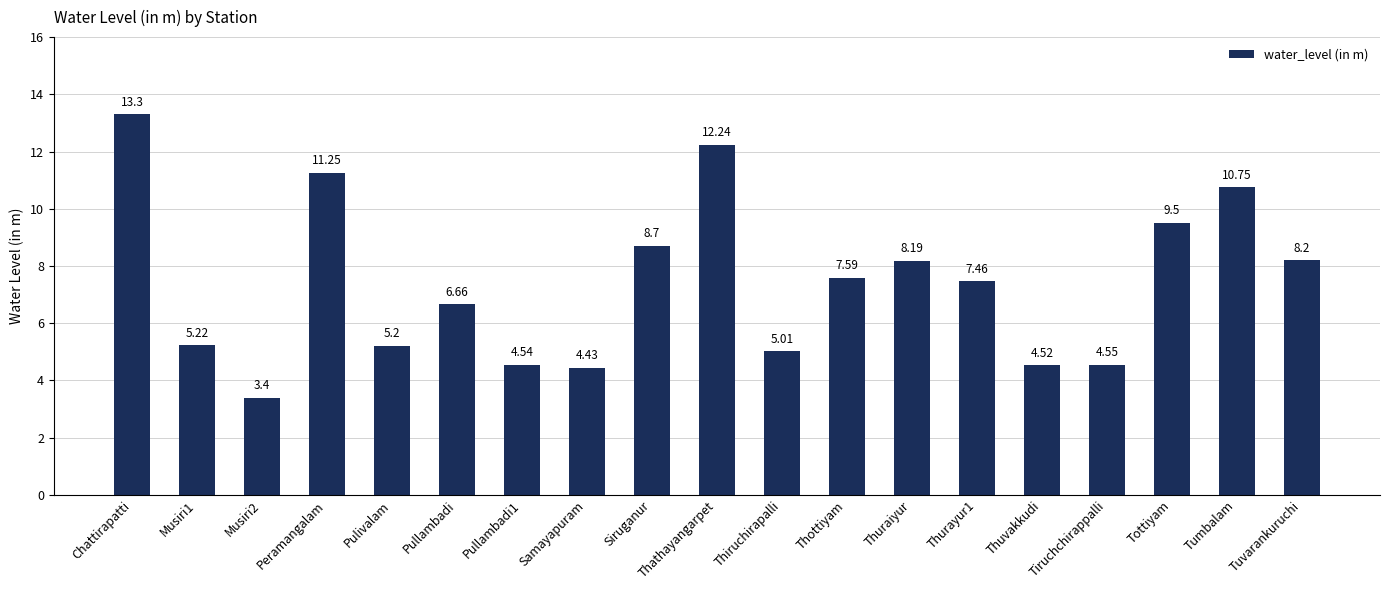

List the labels in order of value, largest first.

Chattirapatti, Thathayangarpet, Peramangalam, Tumbalam, Tottiyam, Siruganur, Tuvarankuruchi, Thuraiyur, Thottiyam, Thurayur1, Pullambadi, Musiri1, Pulivalam, Thiruchirapalli, Tiruchchirappalli, Pullambadi1, Thuvakkudi, Samayapuram, Musiri2